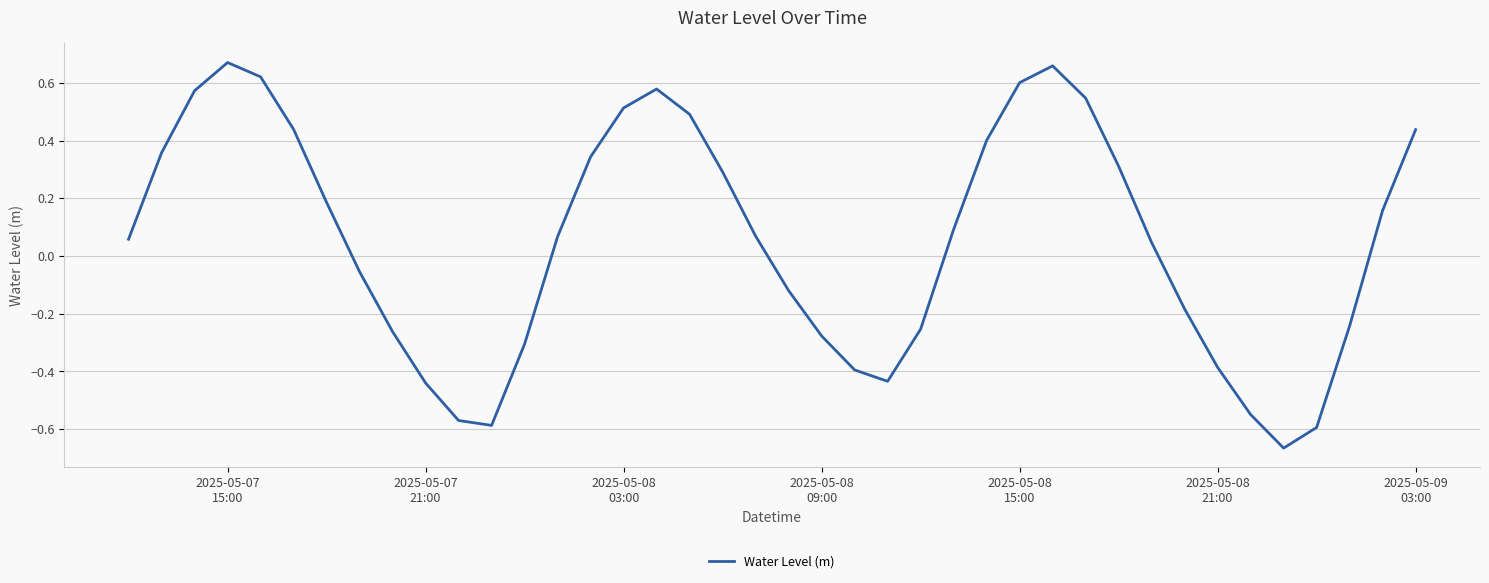

What is the difference between the maximum and minimum values?

1.3